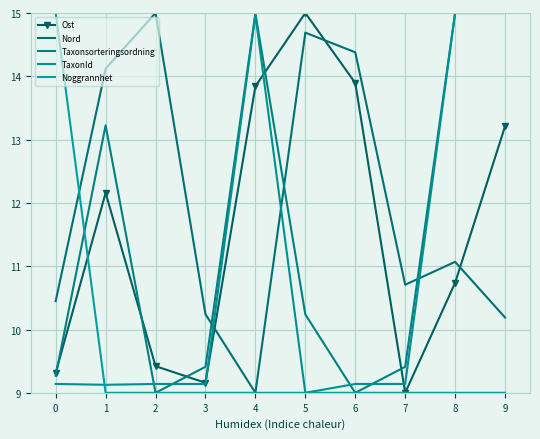

What is the highest value of the TaxonId series?

15.0